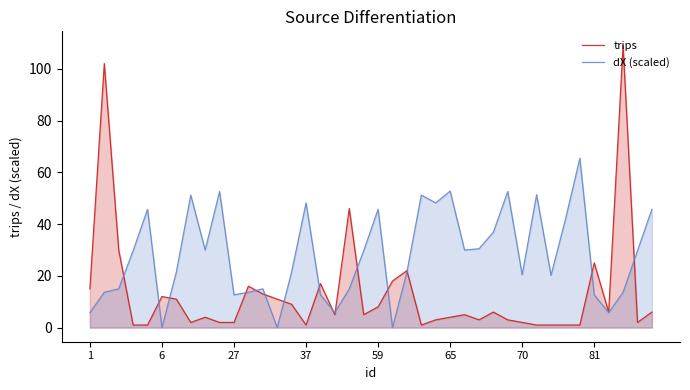

True or false: dX (scaled) has a value of 77.9 at 65.

False